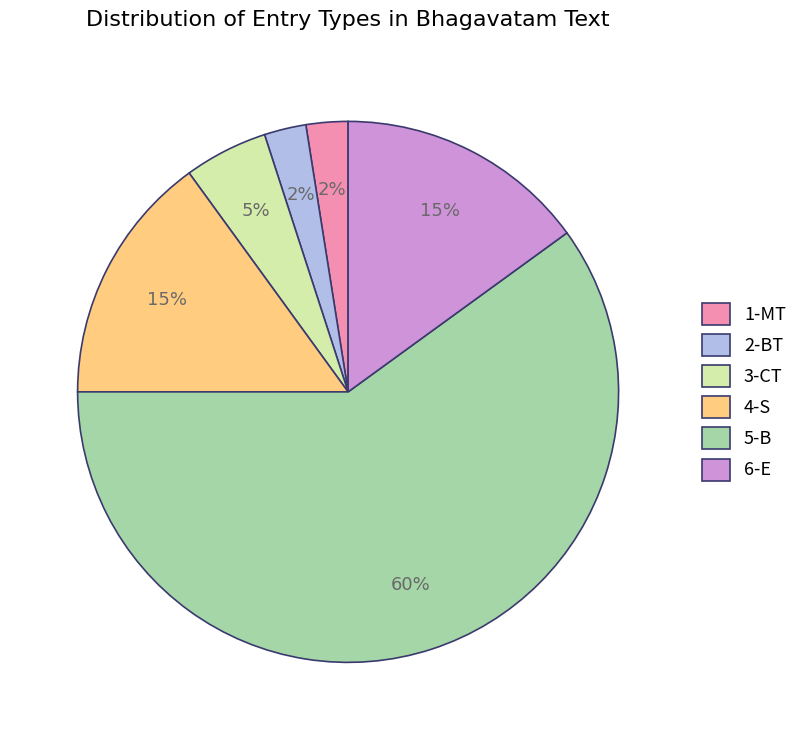

To the nearest percent, what percentage of the pie is 6-E?

15%